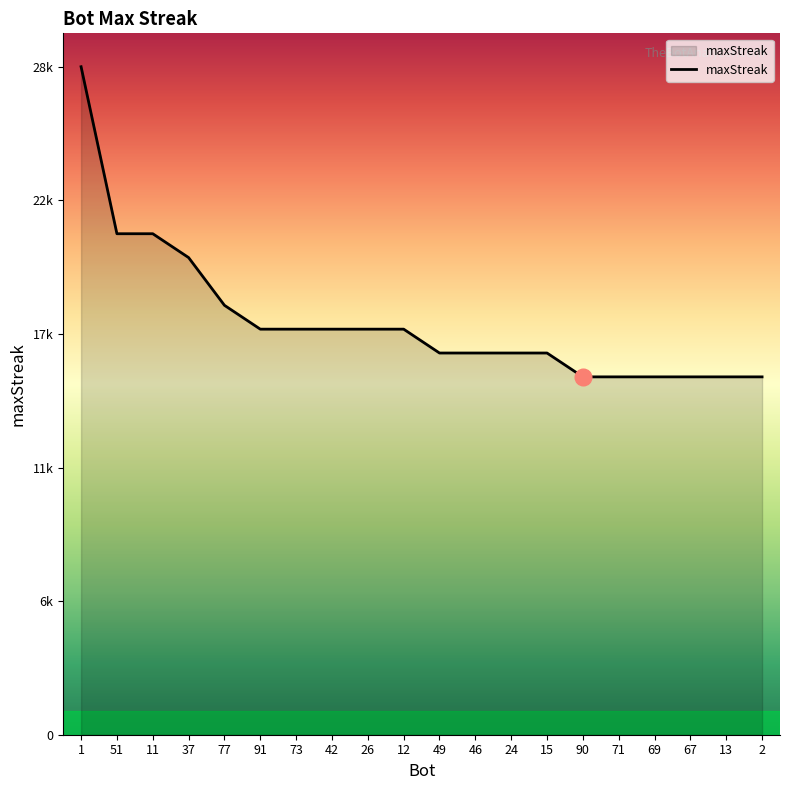

What is the sum of the values at 24 and 91?

33